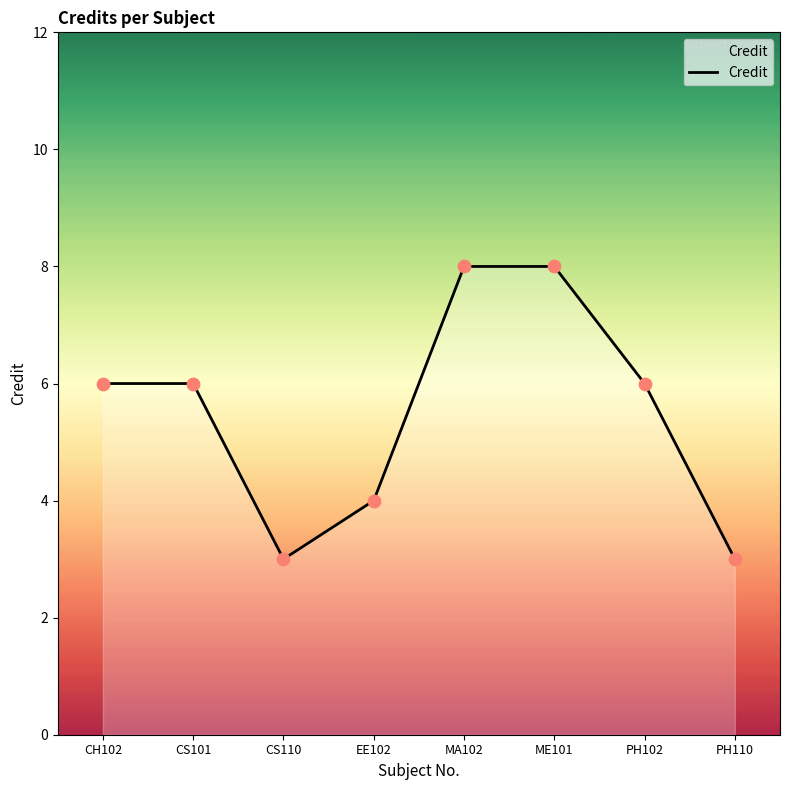

Between ME101 and CH102, which is larger?

ME101